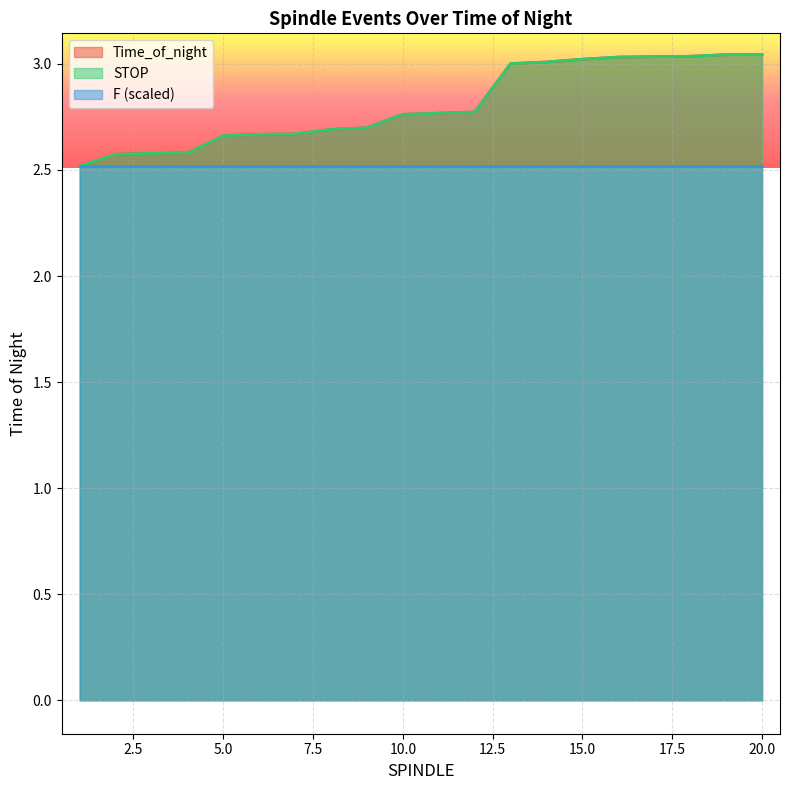

Reading left to right, extract all data points from this chart.

Time_of_night: 2.5	2.6	2.6	2.6	2.7	2.7	2.7	2.7	2.7	2.8	2.8	2.8	3.0	3.0	3.0	3.0	3.0	3.0	3.0	3.0
STOP: 2.5	2.6	2.6	2.6	2.7	2.7	2.7	2.7	2.7	2.8	2.8	2.8	3.0	3.0	3.0	3.0	3.0	3.0	3.0	3.0